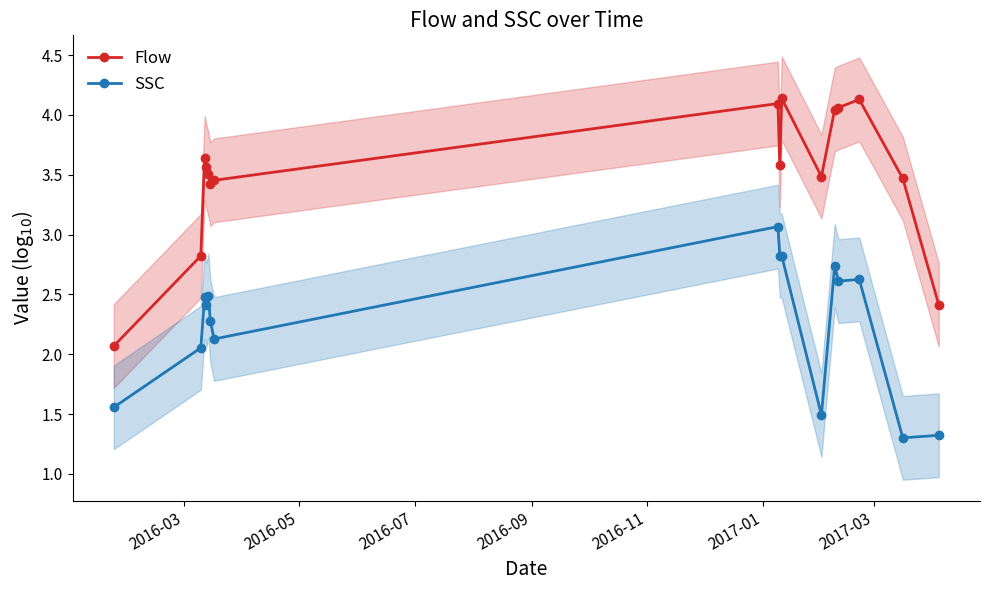

What is the maximum value for SSC?

3.1